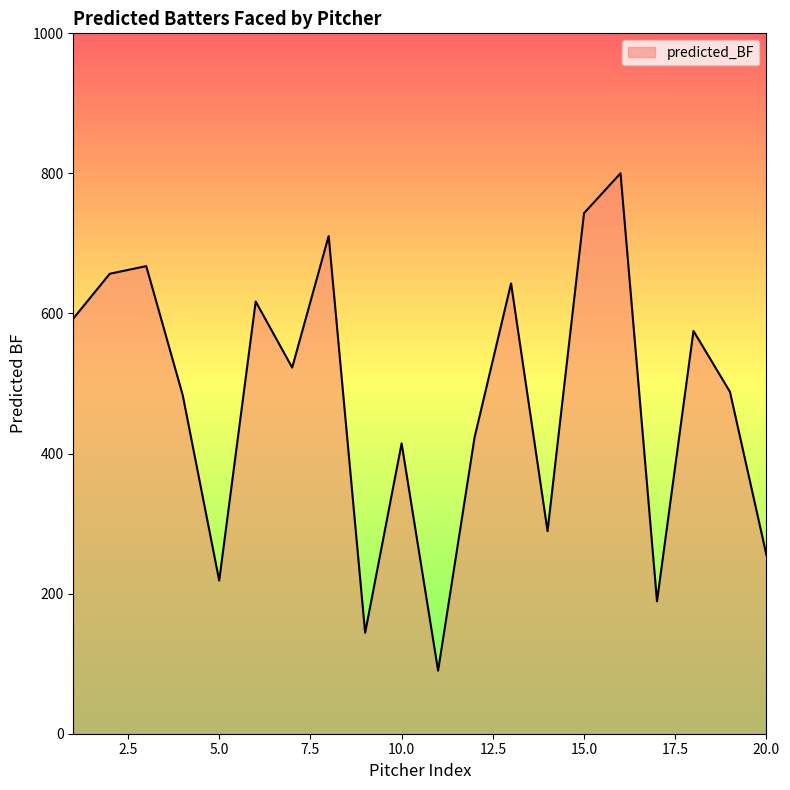

What is the greatest value displayed?

800.2